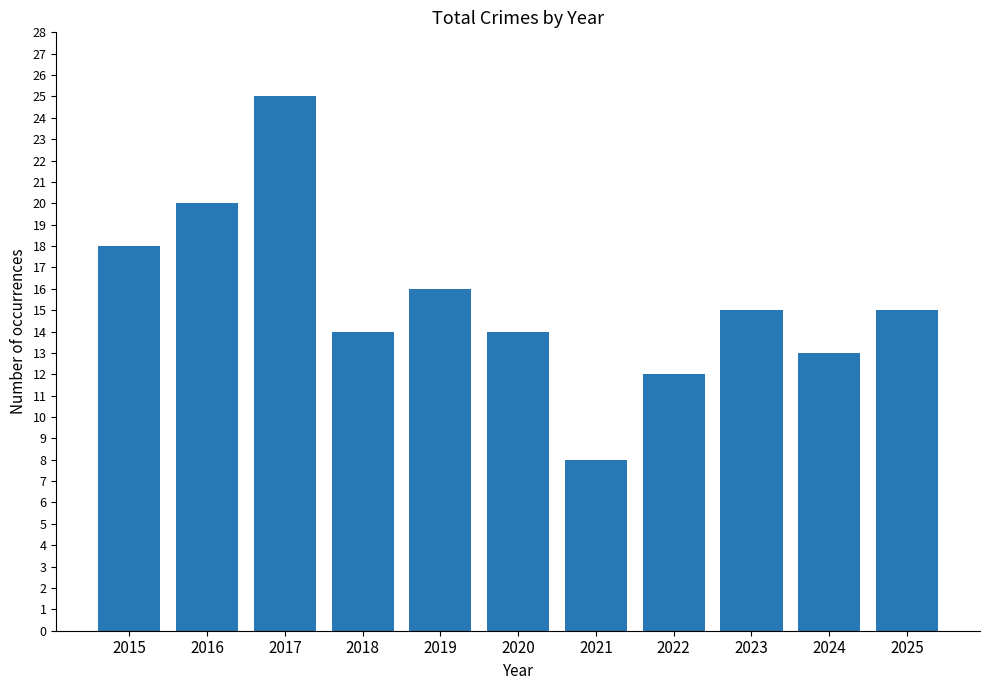

What is the greatest value displayed?

25